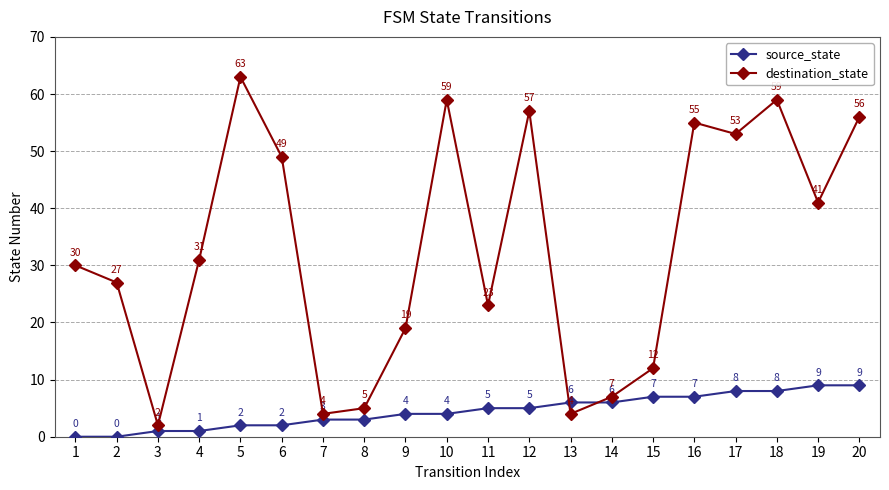

How many series are shown in this chart?

2